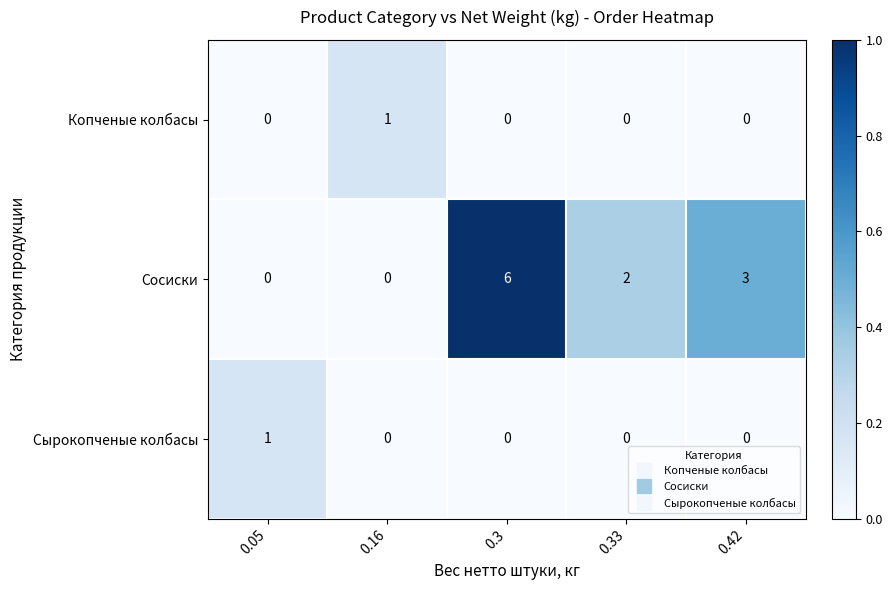

Reading left to right, what are all the values shown in this chart?

Копченые колбасы: 0.05=0	0.16=1	0.3=0	0.33=0	0.42=0
Сосиски: 0.05=0	0.16=0	0.3=6	0.33=2	0.42=3
Сырокопченые колбасы: 0.05=1	0.16=0	0.3=0	0.33=0	0.42=0